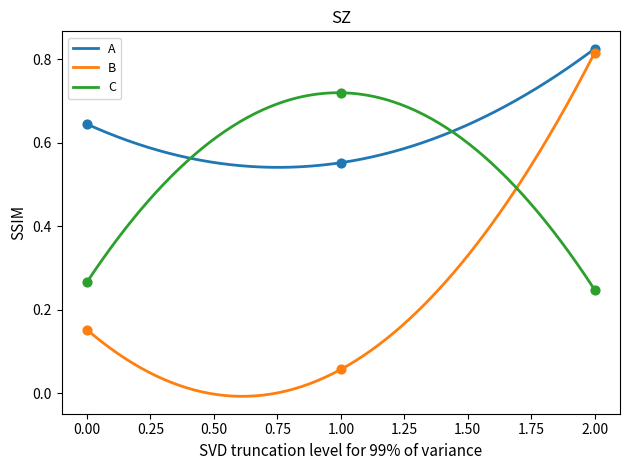

Which series contains the highest Y value?

A